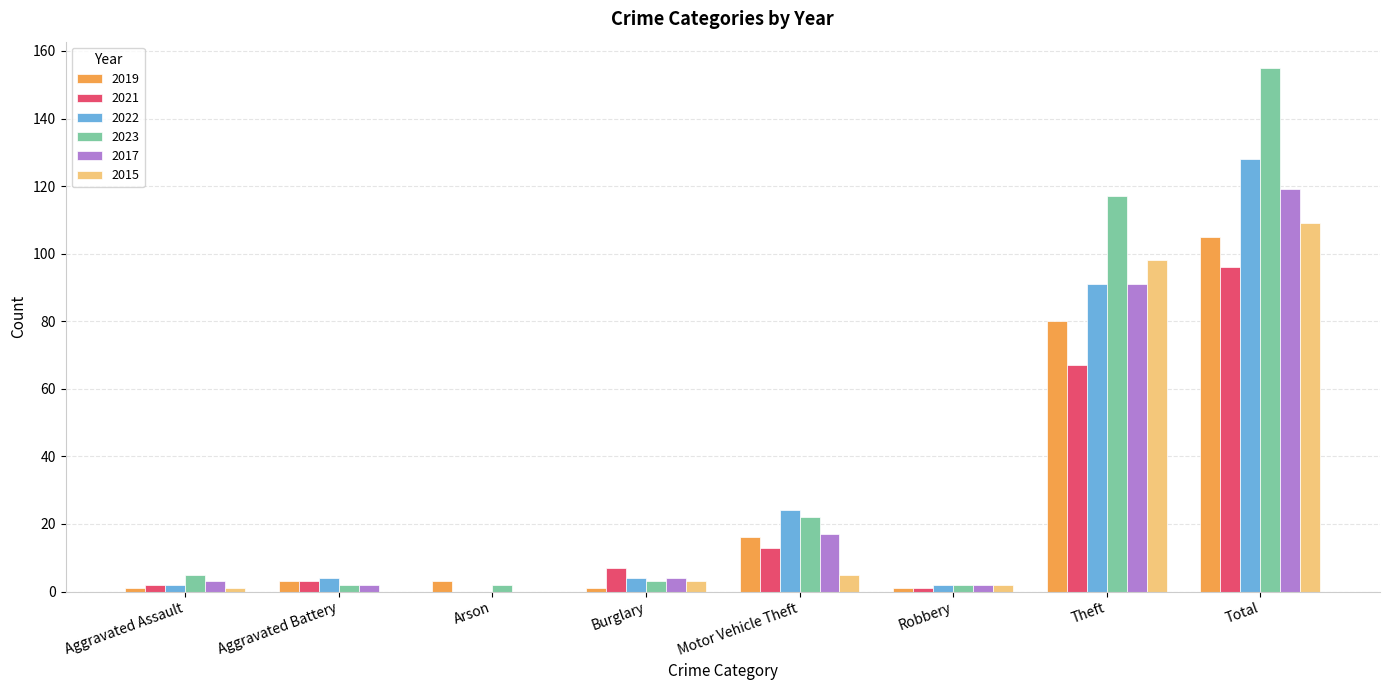

What are all the series names shown in the legend?

2019, 2021, 2022, 2023, 2017, 2015